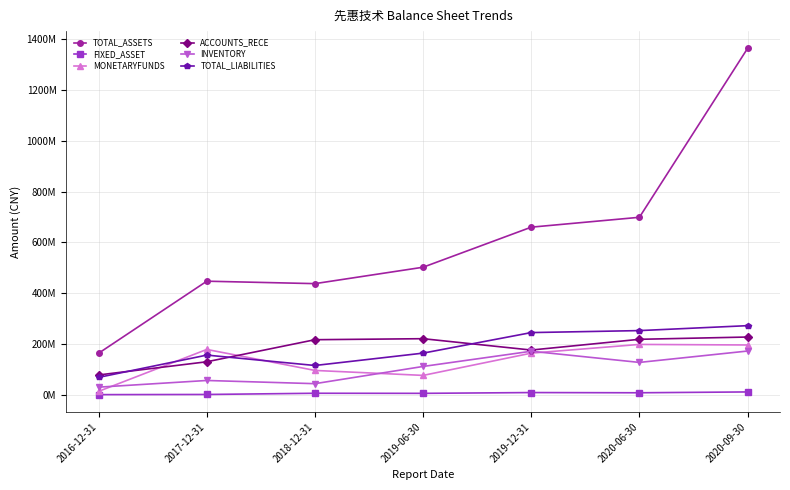

Where is the first local minimum for ACCOUNTS_RECE?

2019-12-31